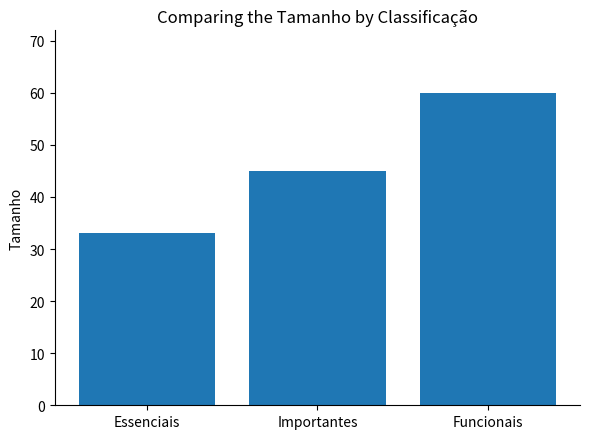

Which has a higher value, Importantes or Funcionais?

Funcionais